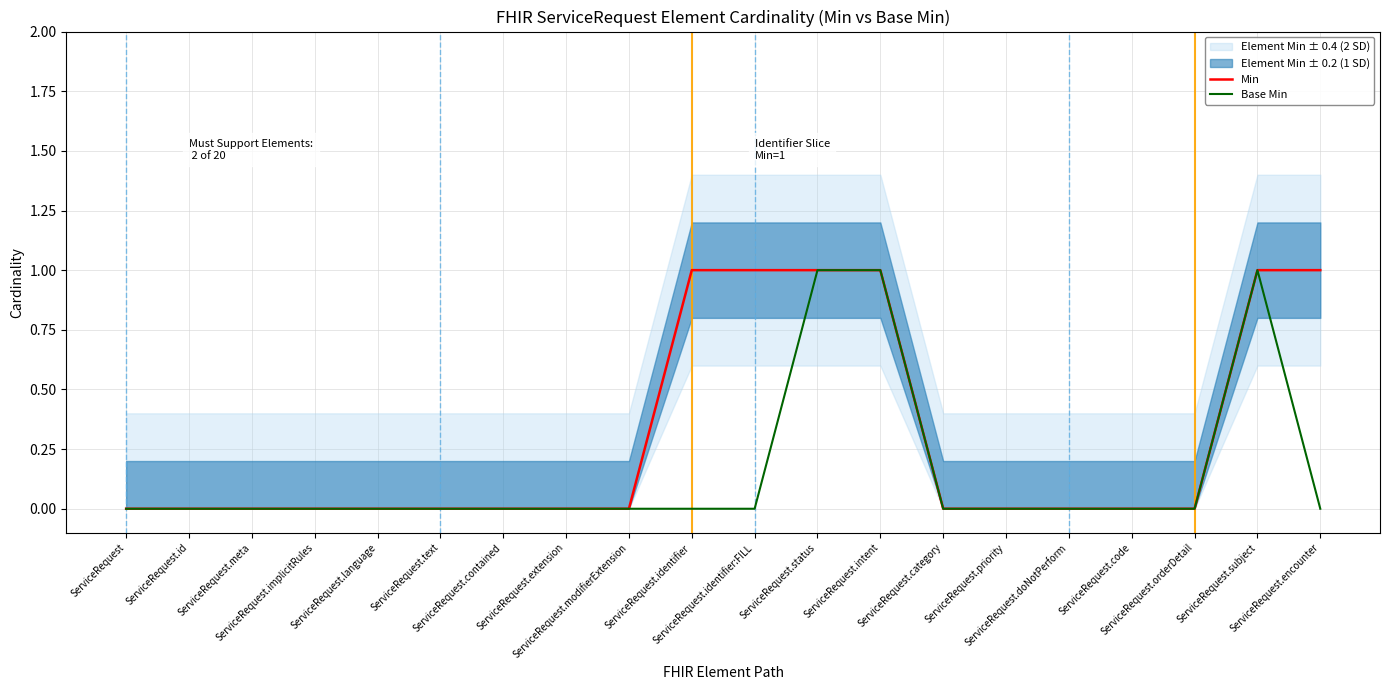

How many data points does each series have?

20